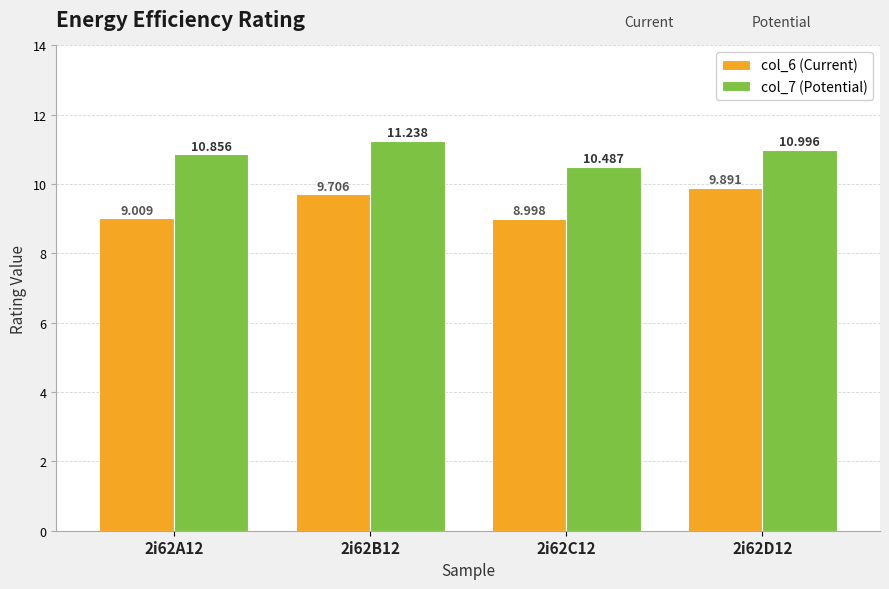

Which label corresponds to the smallest value in the chart?

2i62C12